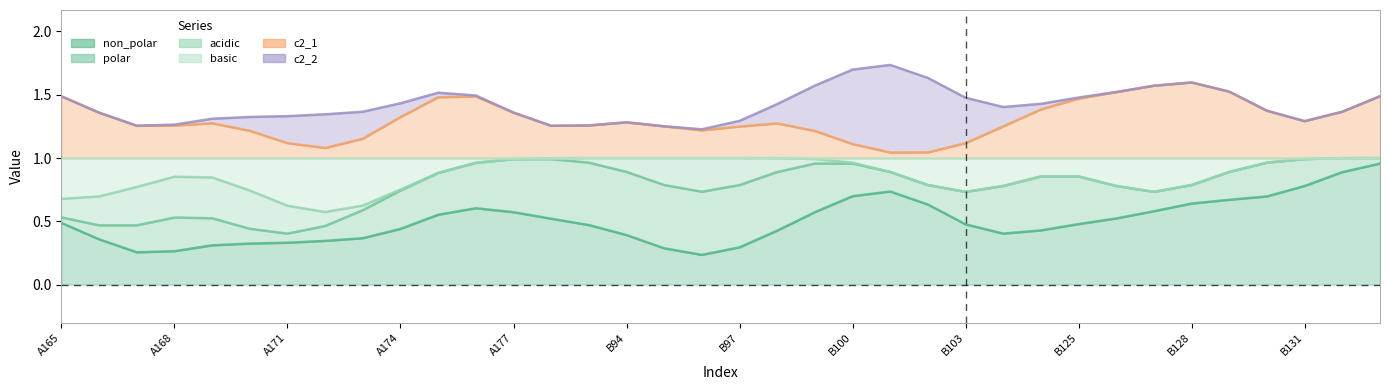

Is the value of non_polar at B130 greater than the value of acidic at A166?

No